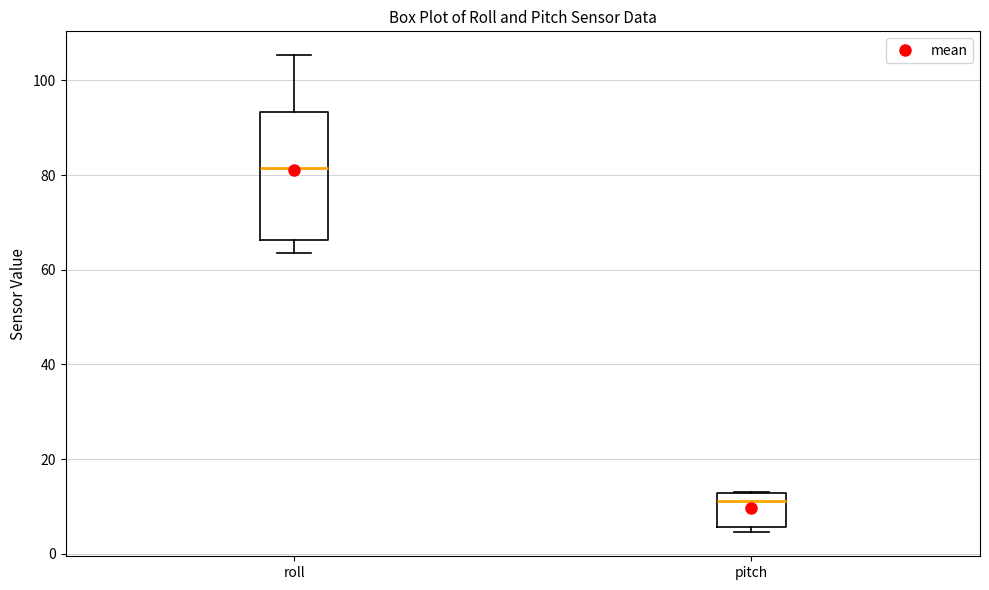

Reading left to right, transcribe this box plot: for each box, give where its median line is, the range the box spans, and where its two whiskers end, as read against the y-axis. The values are not printed on the chart, so give them approximately, as read against the axis.

roll: median 82, box 66 to 94, whiskers 64 to 106
pitch: median 12 (just below the box's upper edge), box 6 to 12, whiskers 4 to 14